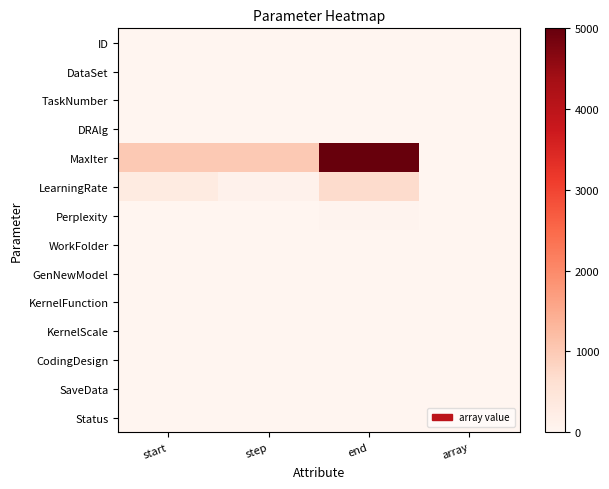

Count the number of data series in this chart.

14